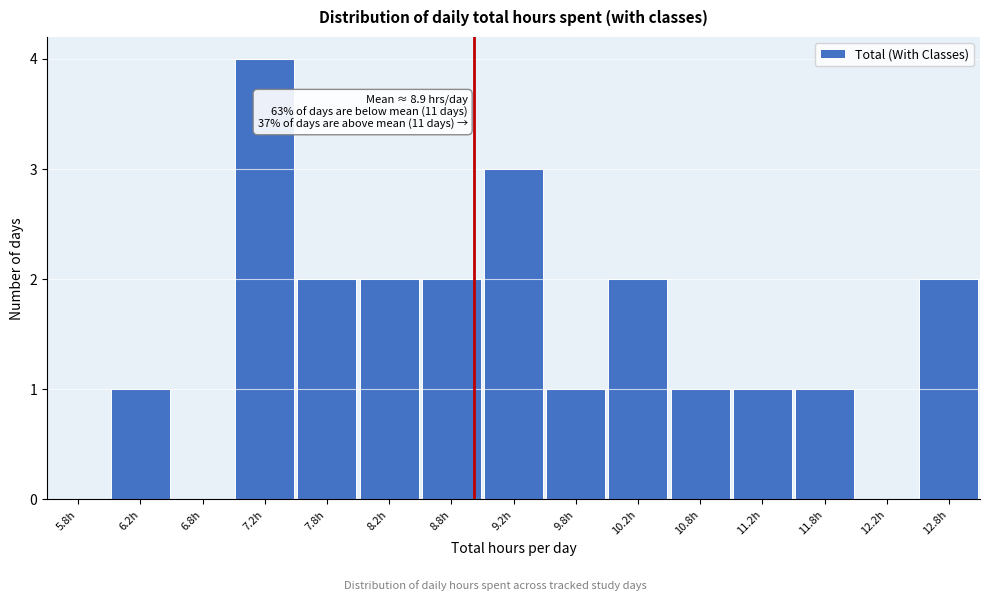

Which range on the x-axis has the tallest bar?

7.0 to 7.5